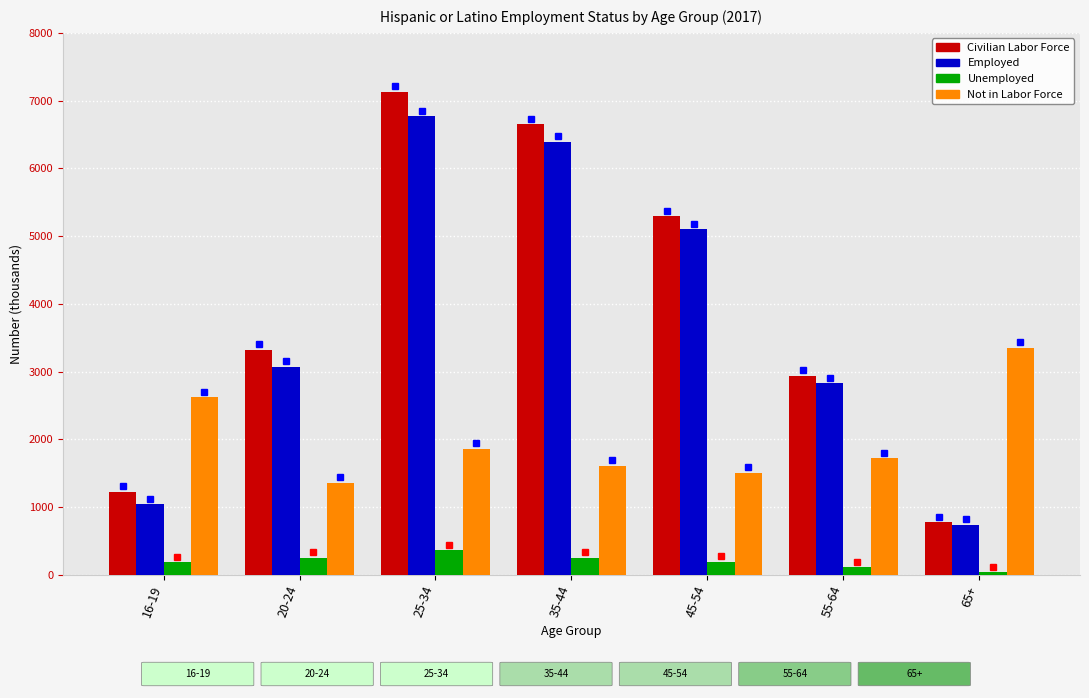

At which label is Not in Labor Force closest to 2356?

16-19